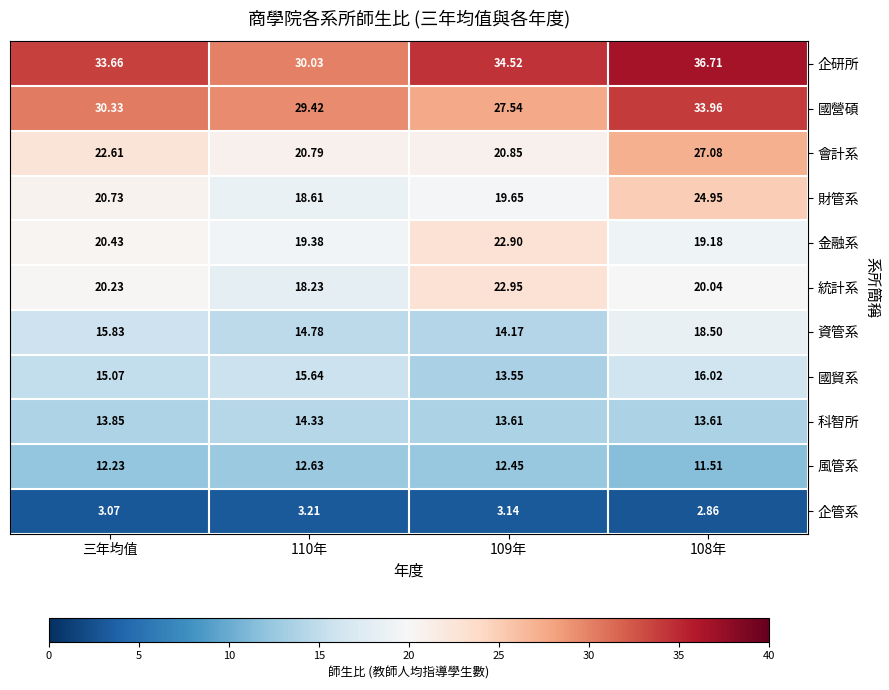

At 108年, list the series in order from smallest to largest.

企管系, 風管系, 科智所, 國貿系, 資管系, 金融系, 統計系, 財管系, 會計系, 國營碩, 企研所